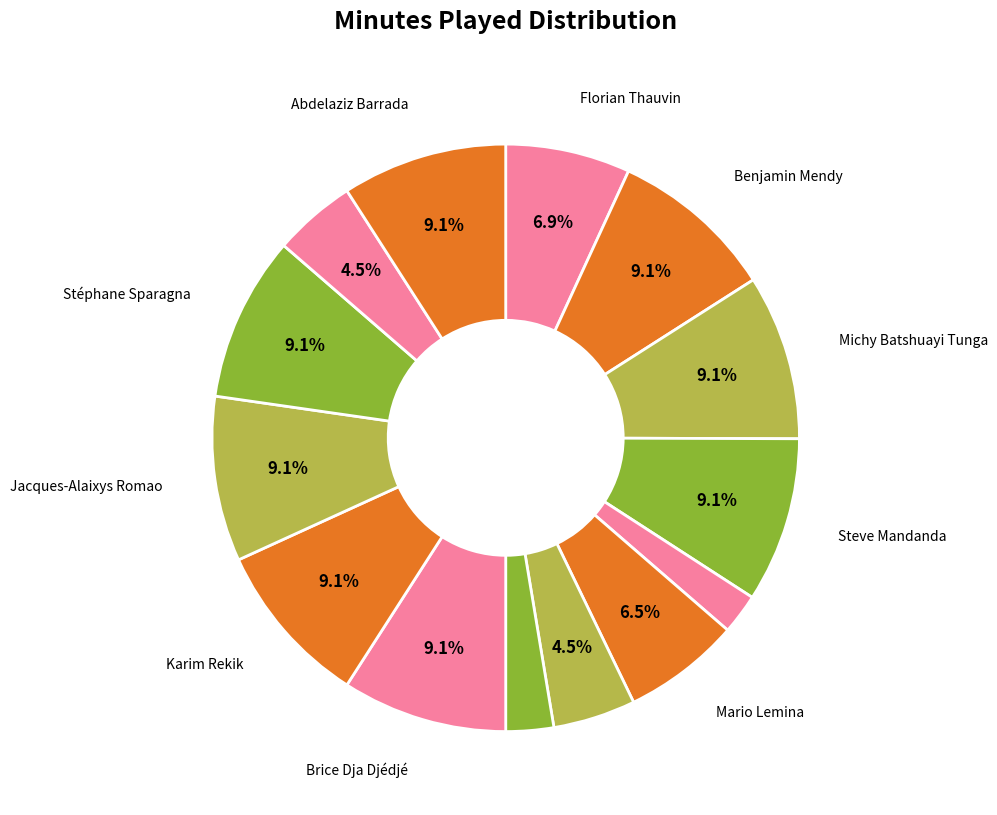

Count the number of slices in the pie.

14